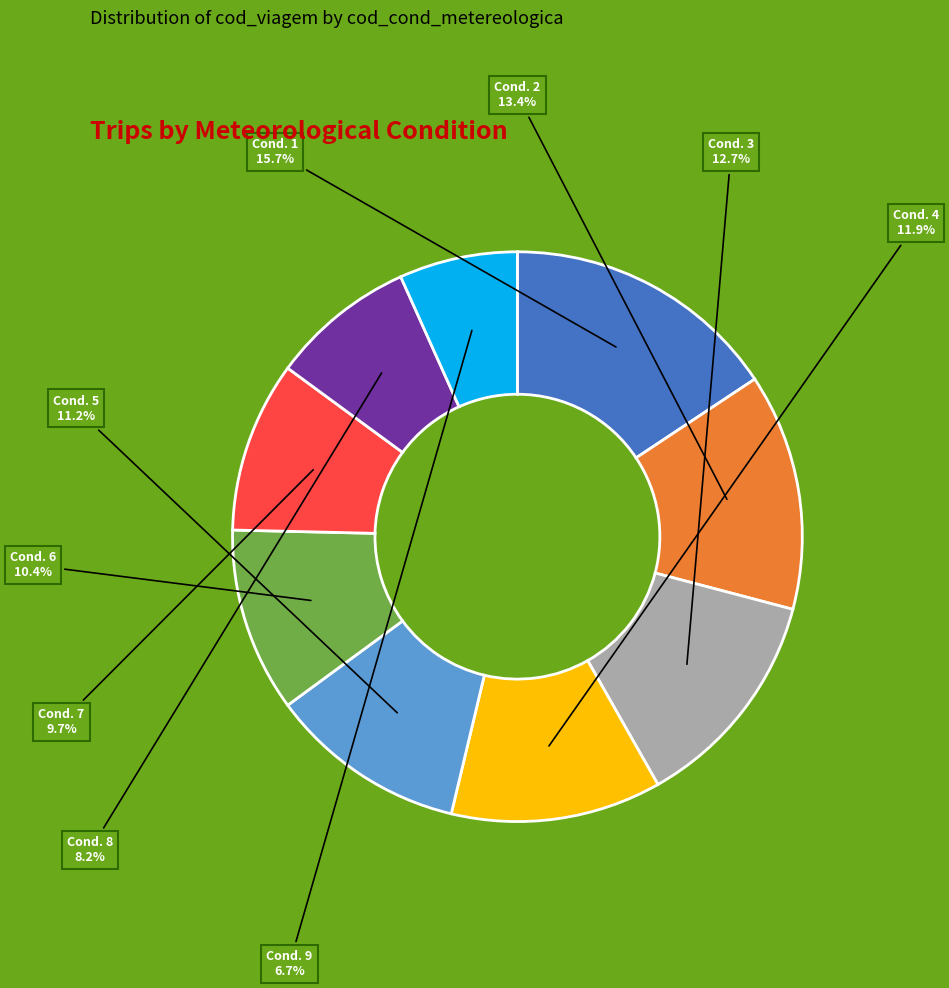

What percentage do Cond. 2 and Cond. 1 together represent?

29.1%